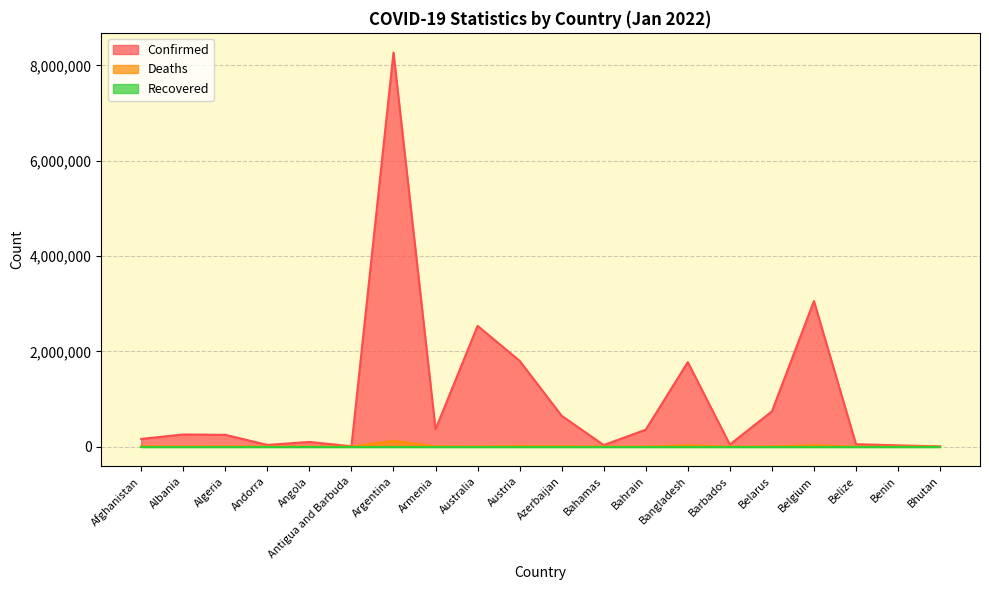

What is the average value of the Confirmed series?

1025057